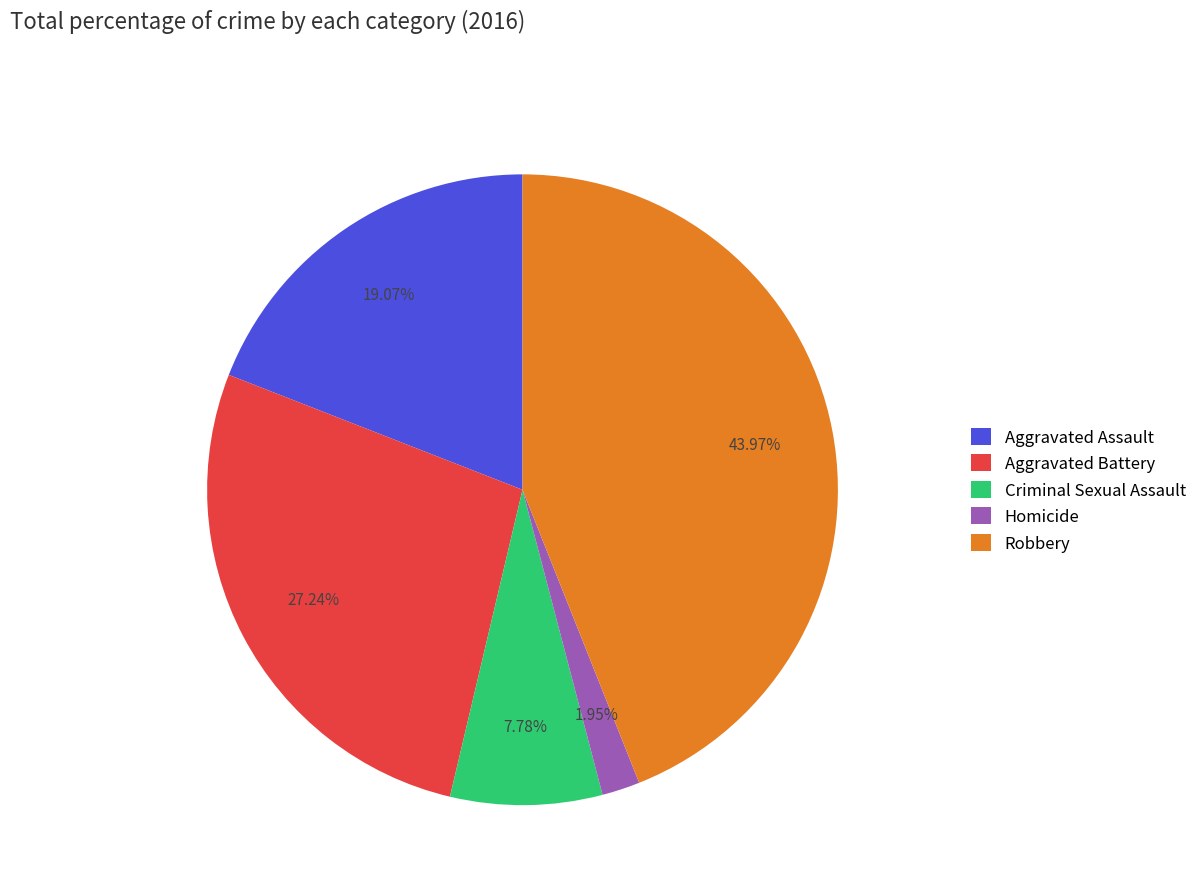

To the nearest percent, what is the average slice percentage?

20%